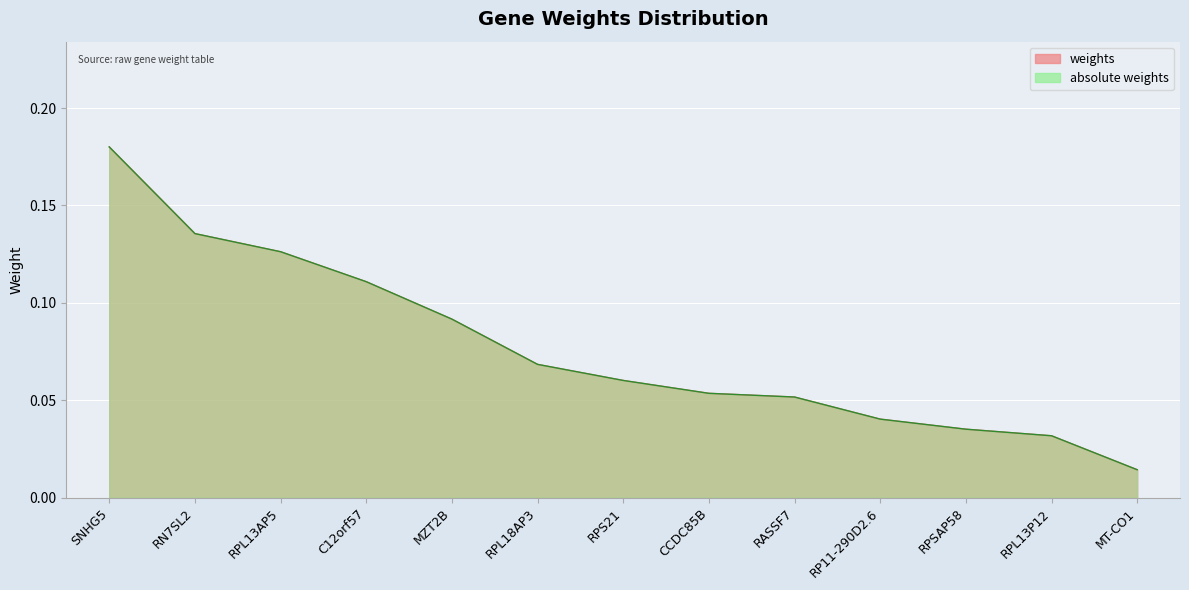

What is the label of the 7th point from the right?

RPS21